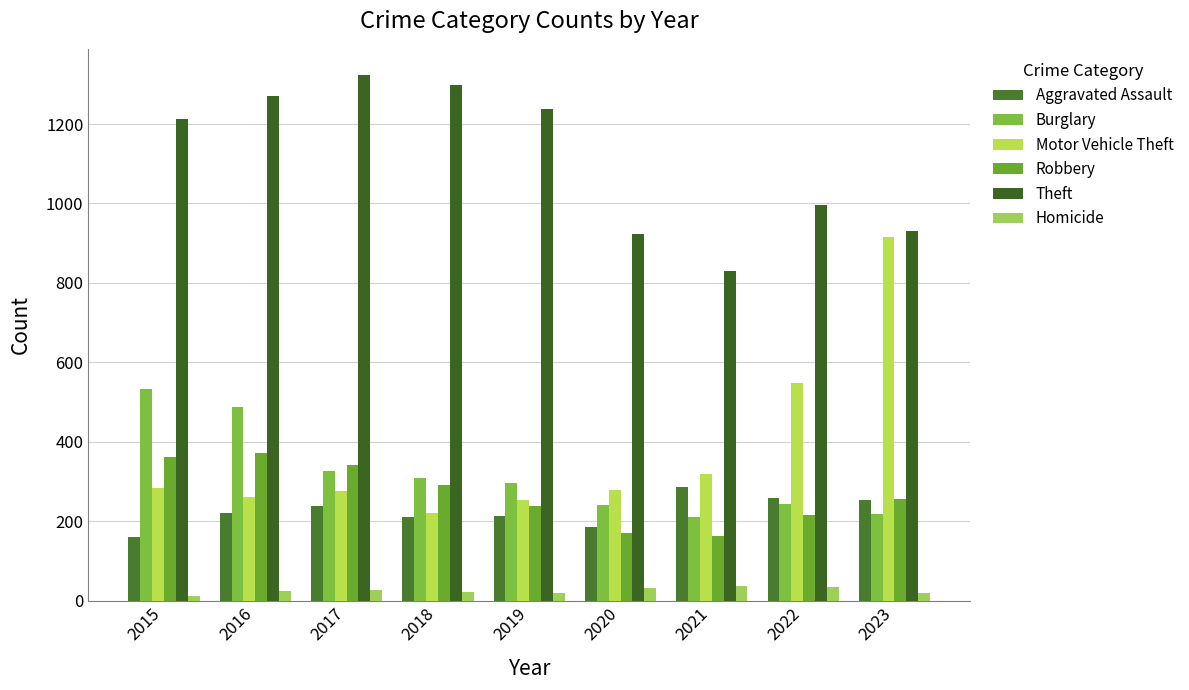

The Burglary series shows 243 at 2022. True or false?

True